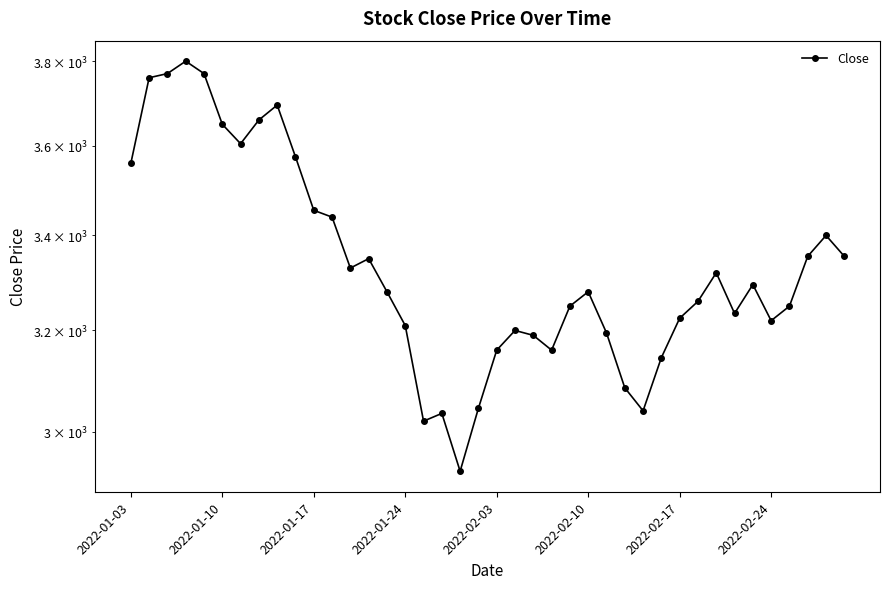

What is the sum of the values at 26 and 29?

6340